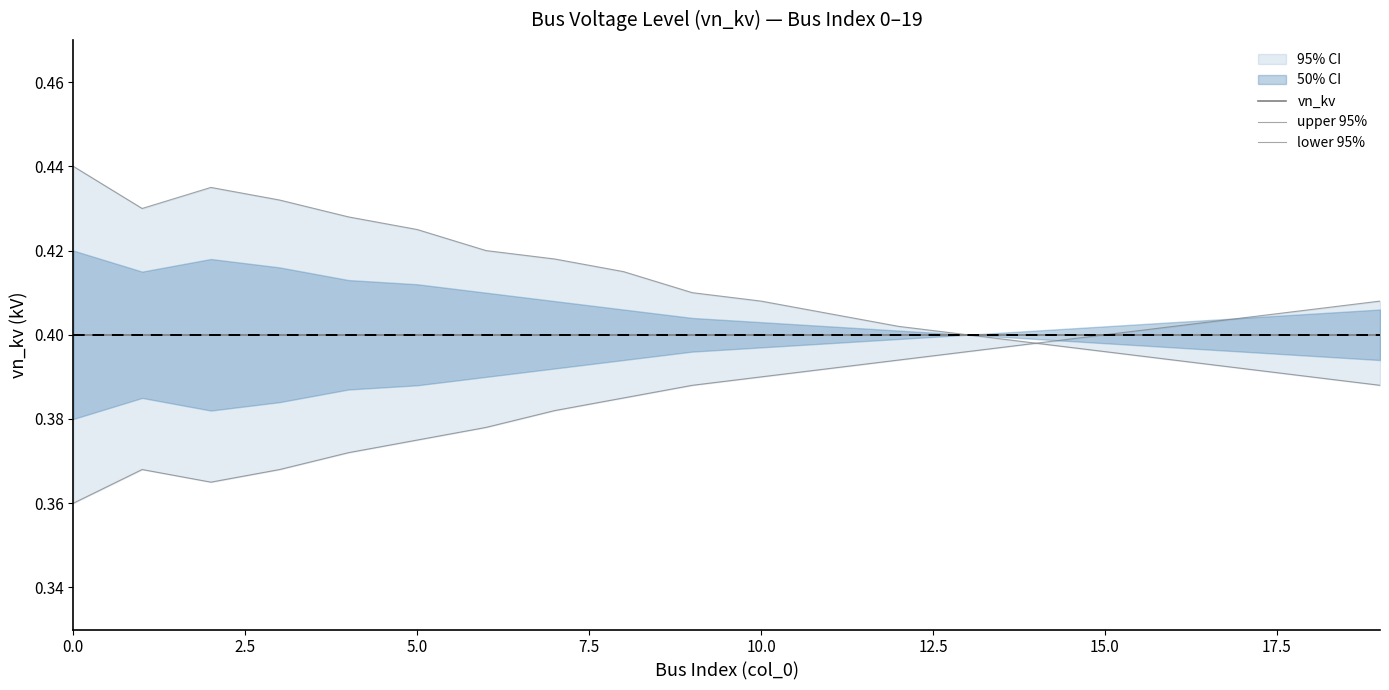

True or false: vn_kv has more than 0 points higher than both neighbors.

False